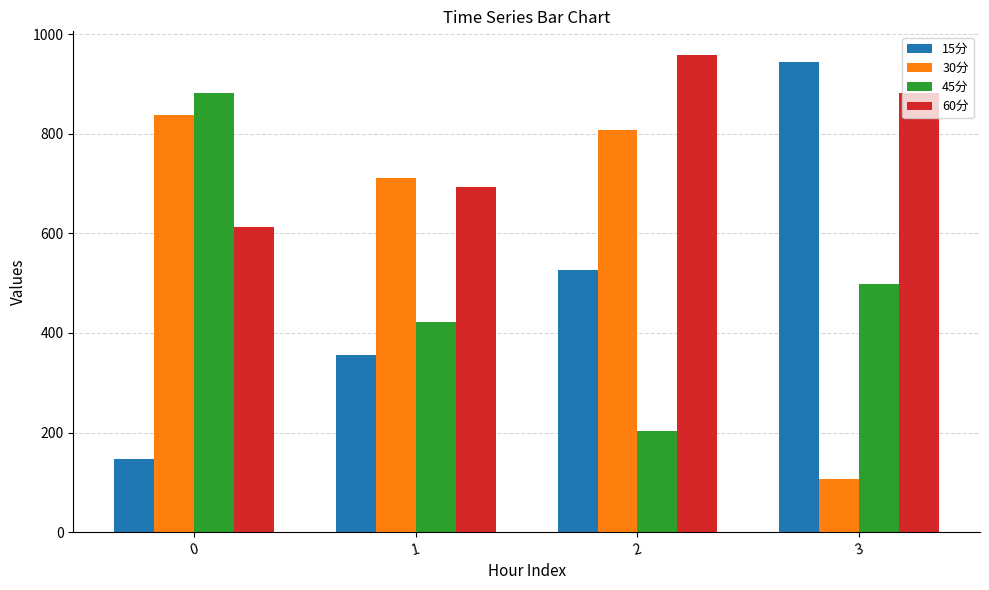

What is the sum of all 15分 values?

1974.1